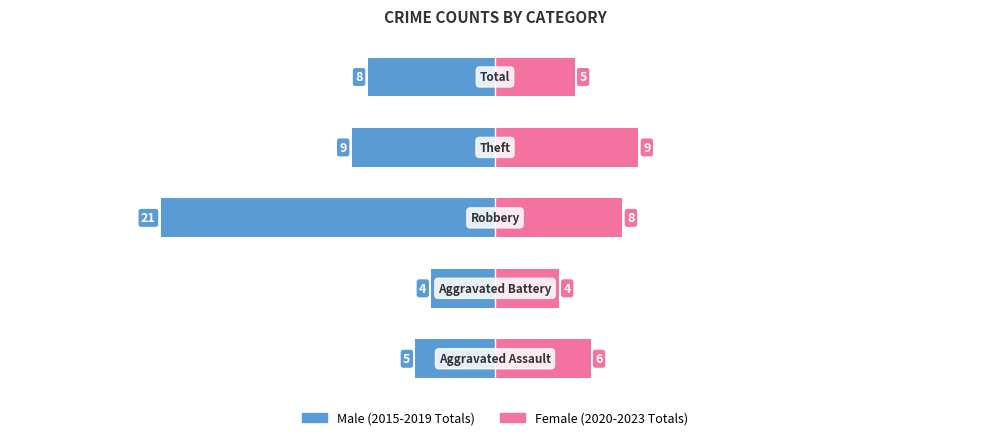

The Male series shows -2 at 0. True or false?

False